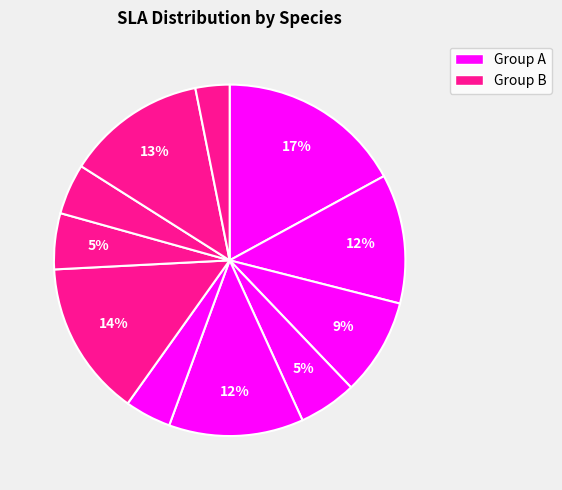

To the nearest percent, what is the average slice percentage?

9%